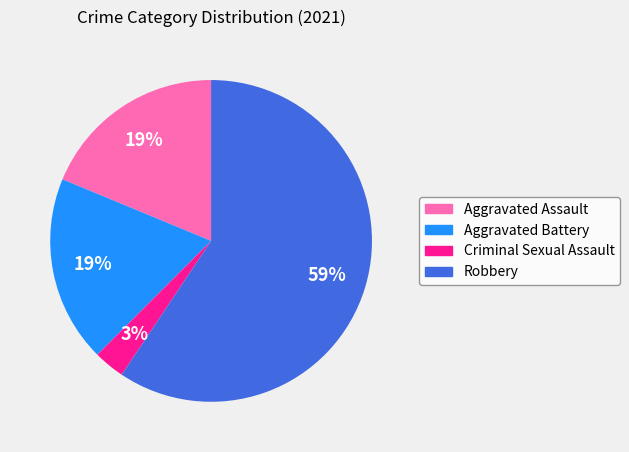

Which slice is the largest?

Robbery